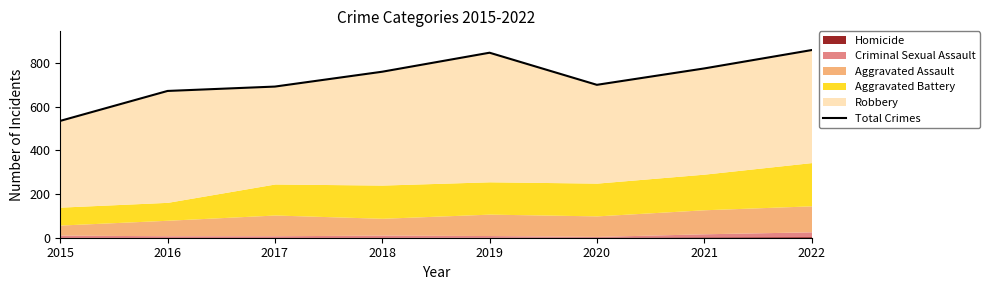

Which category has the highest value across all series?

2022